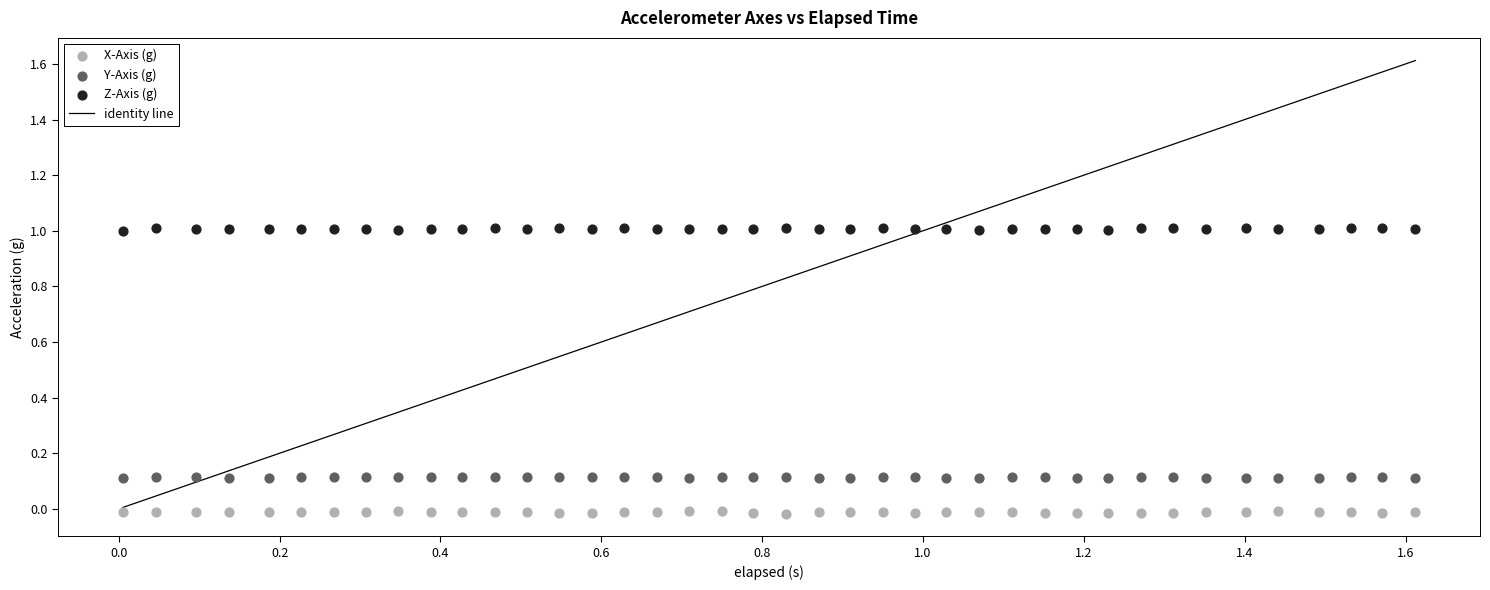

Which series contains the lowest Y value?

X-Axis (g)